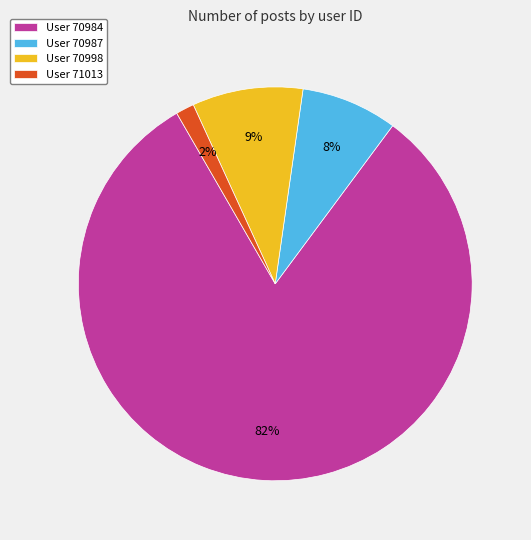

Which category has the smallest portion of the pie?

User 71013